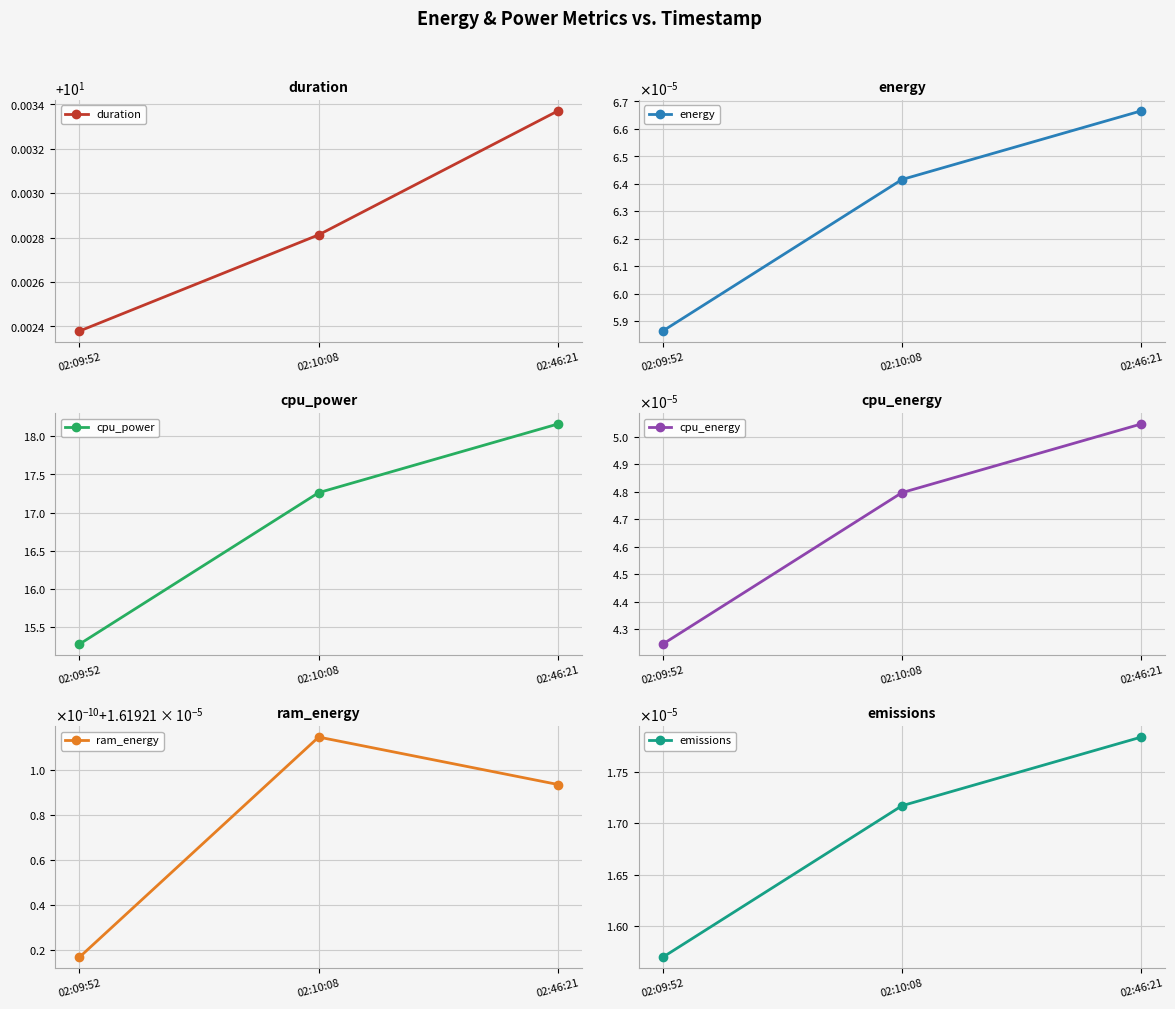

How many series are shown in this chart?

6